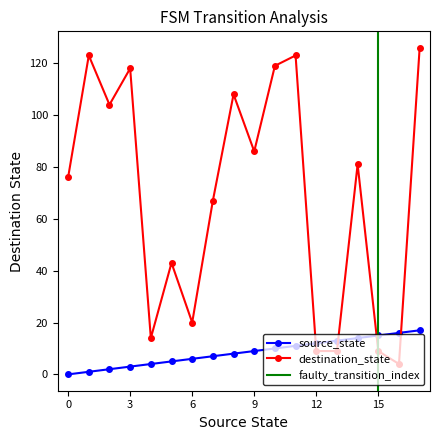

List the labels in order of destination_state value, smallest first.

16, 12, 13, 15, 4, 6, 5, 7, 0, 14, 9, 2, 8, 3, 10, 1, 11, 17